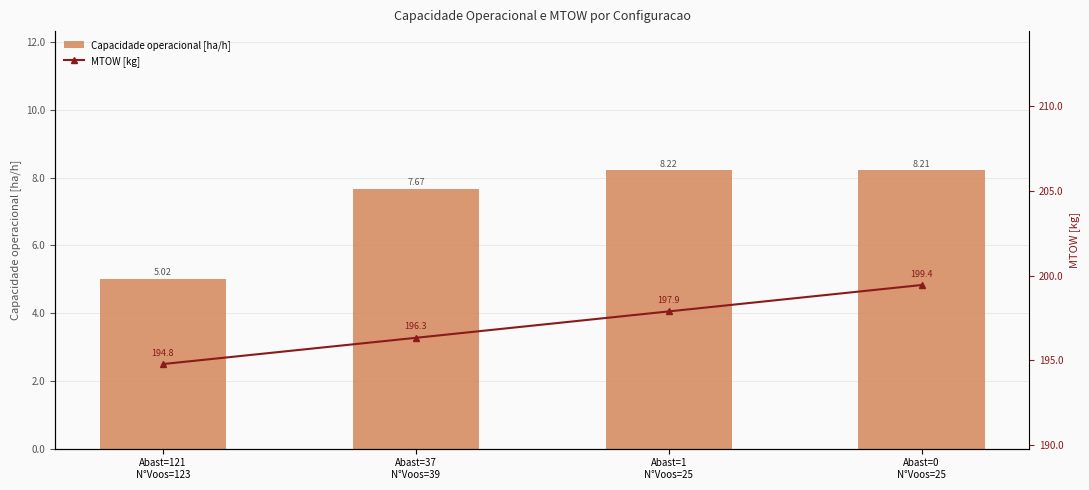

Which series has the largest range (max minus min)?

MTOW [kg]